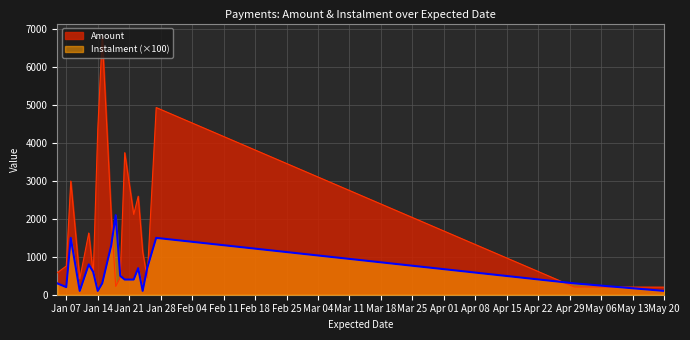

Rank the series by their average value, from lowest to highest.

Instalment (×100), Amount